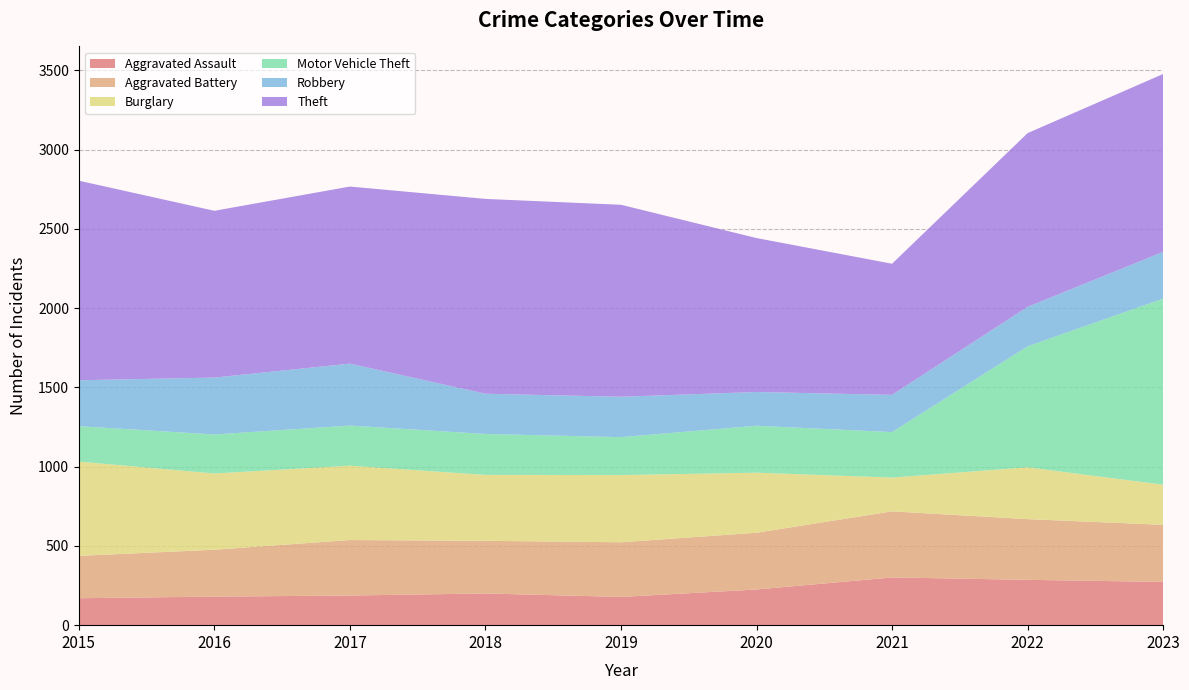

Reading left to right, transcribe all the data shown in this chart.

Aggravated Assault: 170	180	187	200	178	225	301	286	273
Aggravated Battery: 267	296	350	332	345	358	417	383	360
Burglary: 595	481	469	416	424	379	213	327	253
Motor Vehicle Theft: 223	246	253	258	239	296	287	763	1174
Robbery: 290	359	391	254	255	213	235	249	295
Theft: 1259	1052	1117	1229	1211	971	827	1096	1122